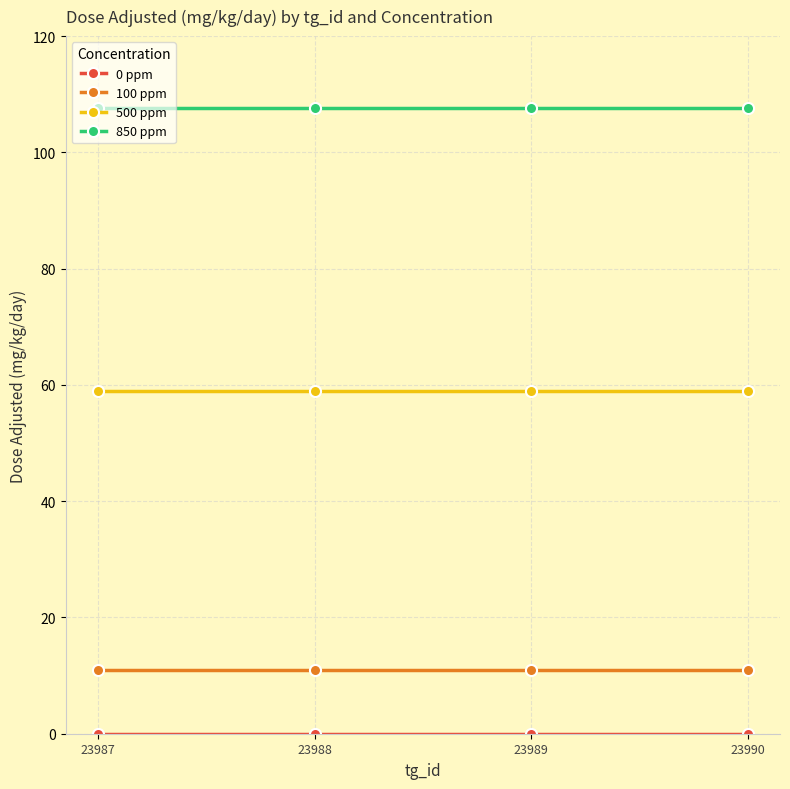

Does the chart display data point markers on the line(s)?

Yes